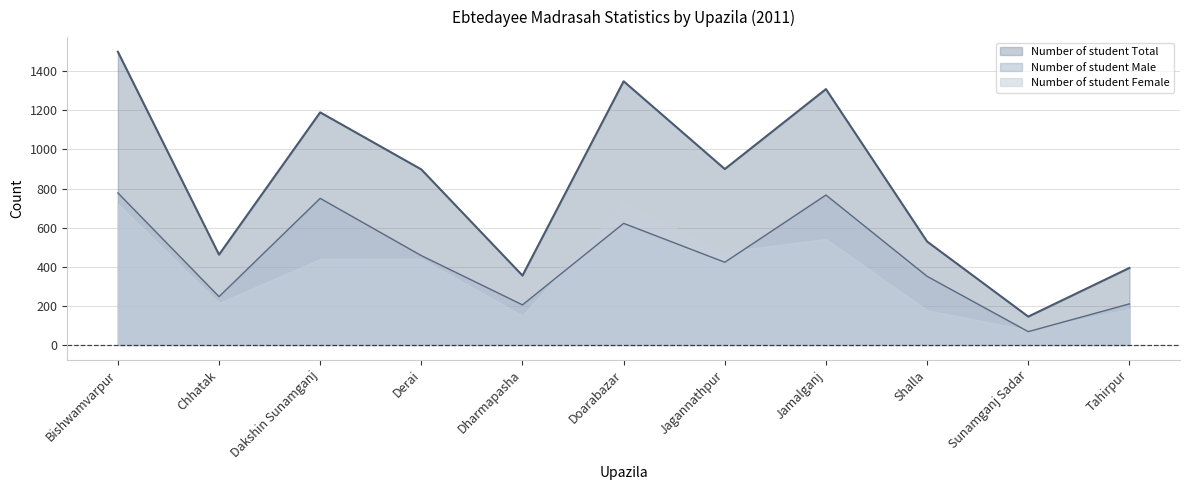

The value of Number of teacher Male at Tahirpur is 6. True or false?

False